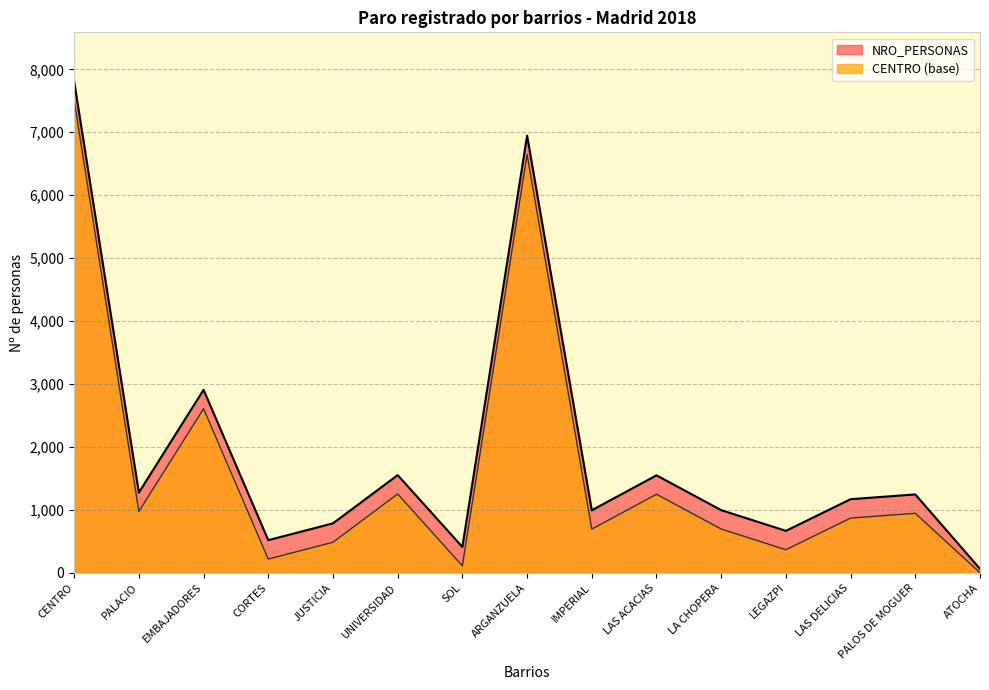

List the labels in order of value, smallest first.

ATOCHA, SOL, CORTES, LEGAZPI, JUSTICIA, IMPERIAL, LA CHOPERA, LAS DELICIAS, PALOS DE MOGUER, PALACIO, LAS ACACIAS, UNIVERSIDAD, EMBAJADORES, ARGANZUELA, CENTRO